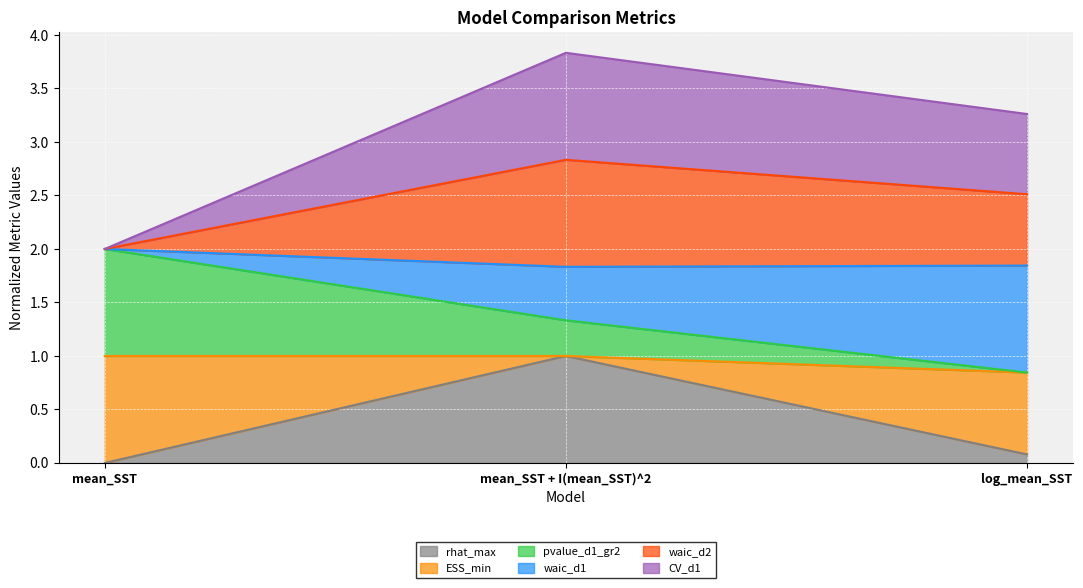

What is the sum of all rhat_max values?

1.1